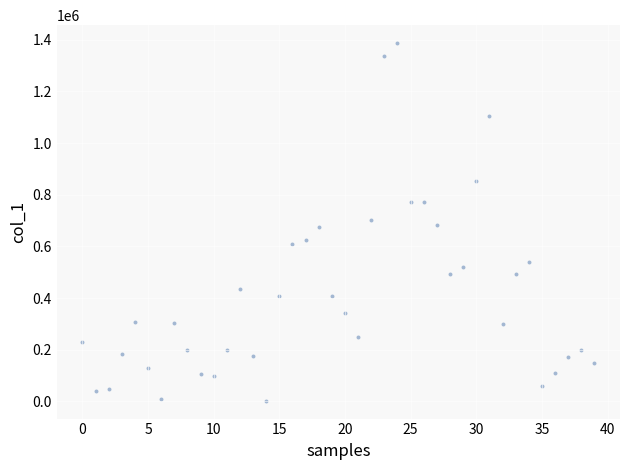

What is the range of Y values (max minus min)?

1384000